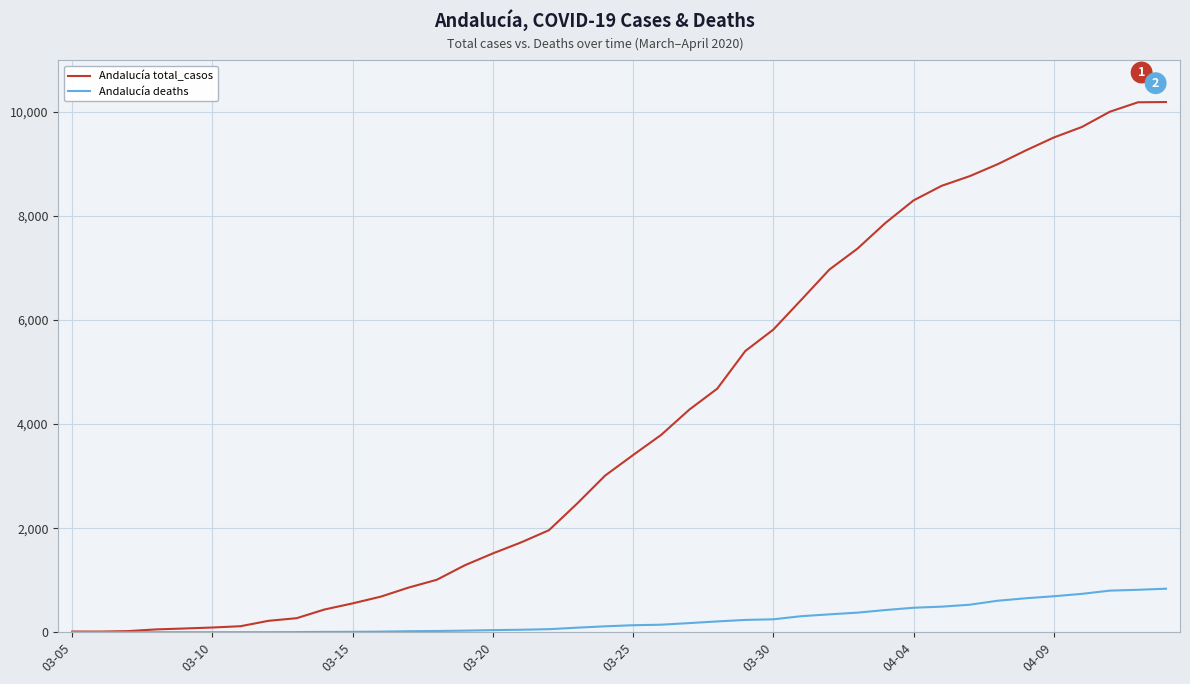

Which series has the widest spread of values?

Andalucía total_casos